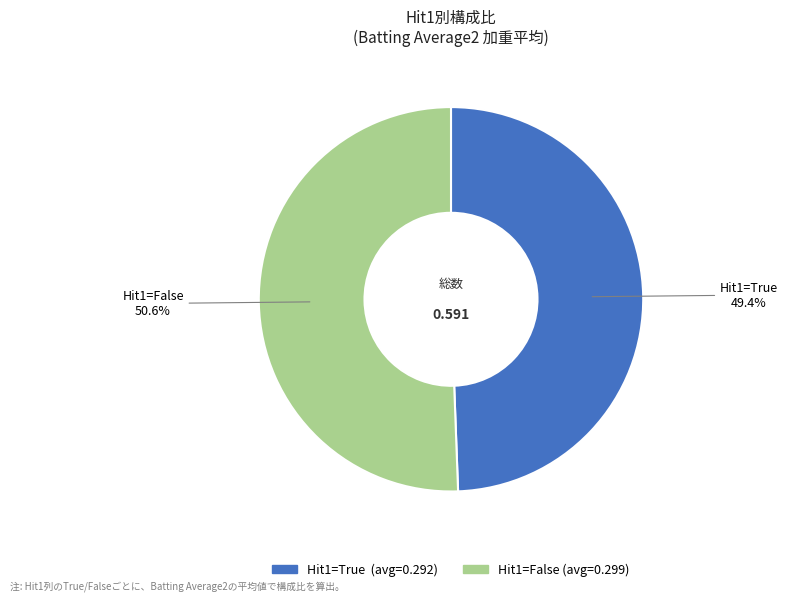

Does any single category account for the majority?

Yes